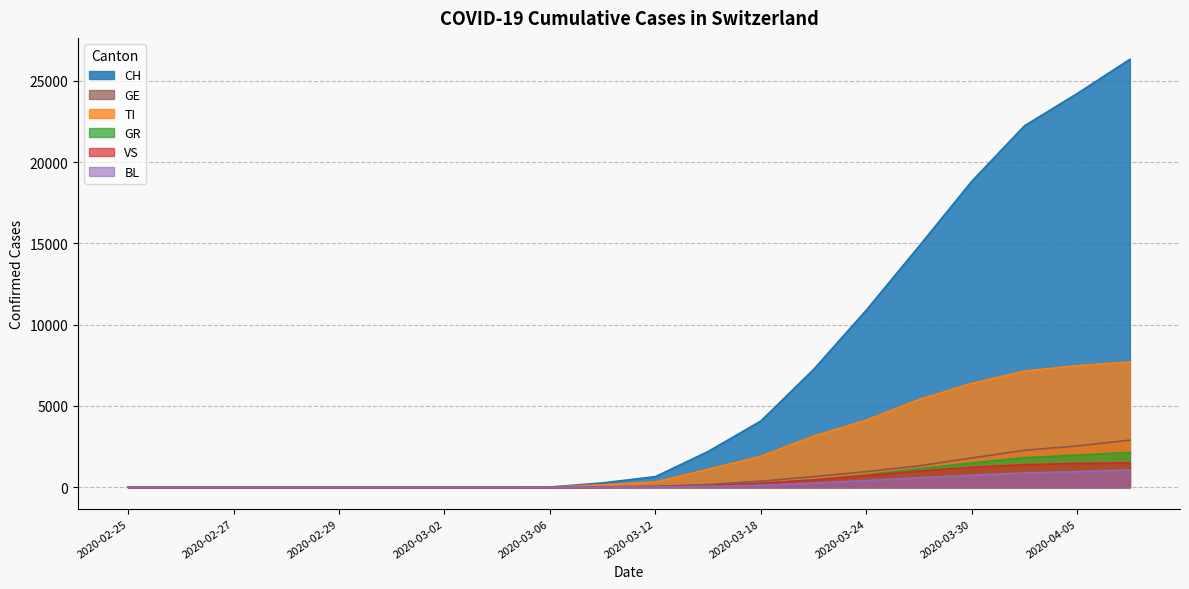

What position from the right is 2020-03-30?

4